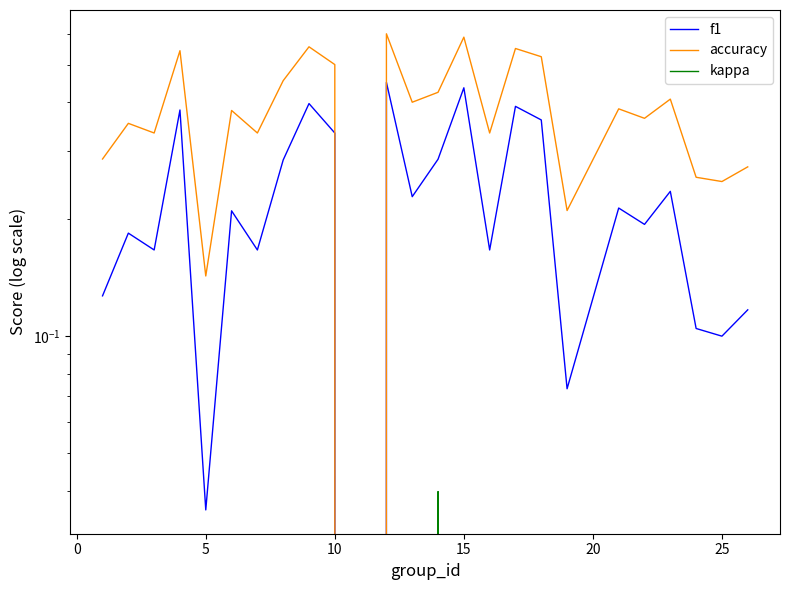

Rank the series by their maximum value, from lowest to highest.

kappa, f1, accuracy